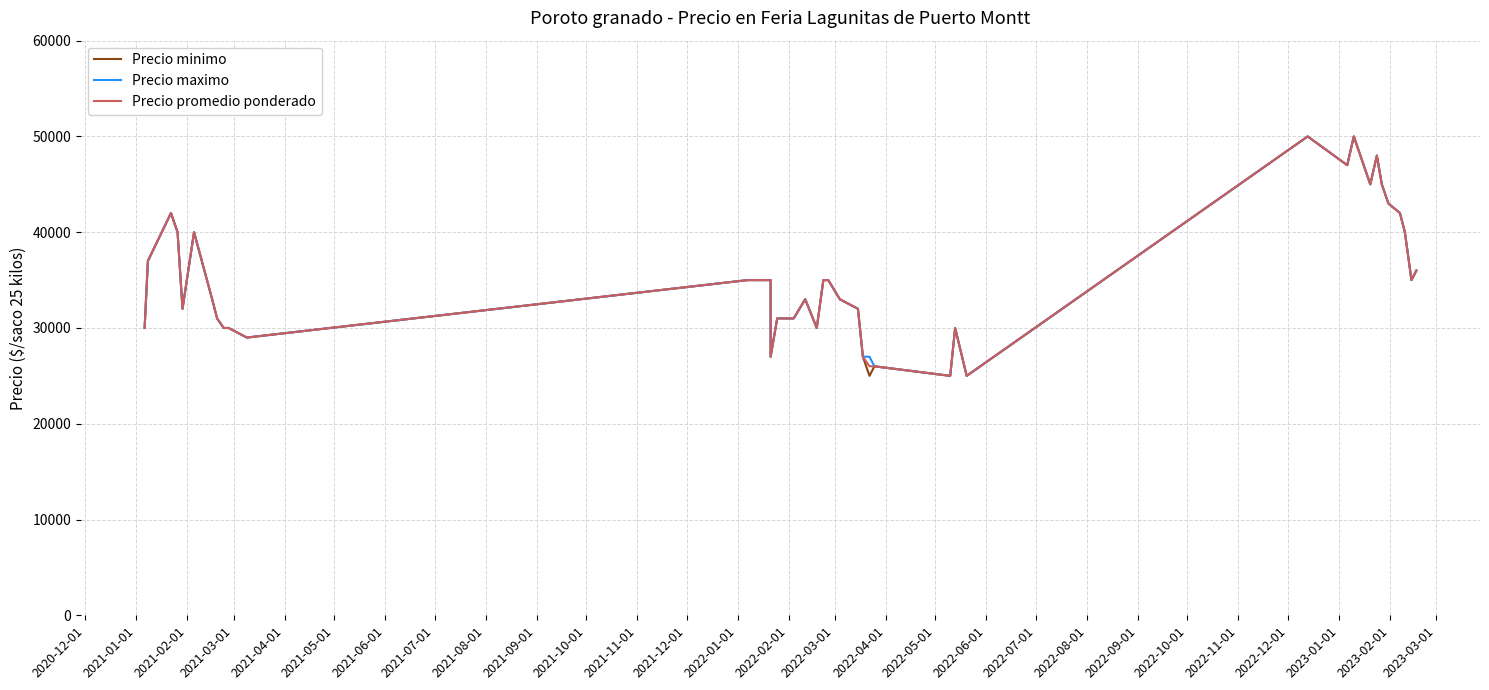

Which series has the largest total across all categories?

Precio maximo